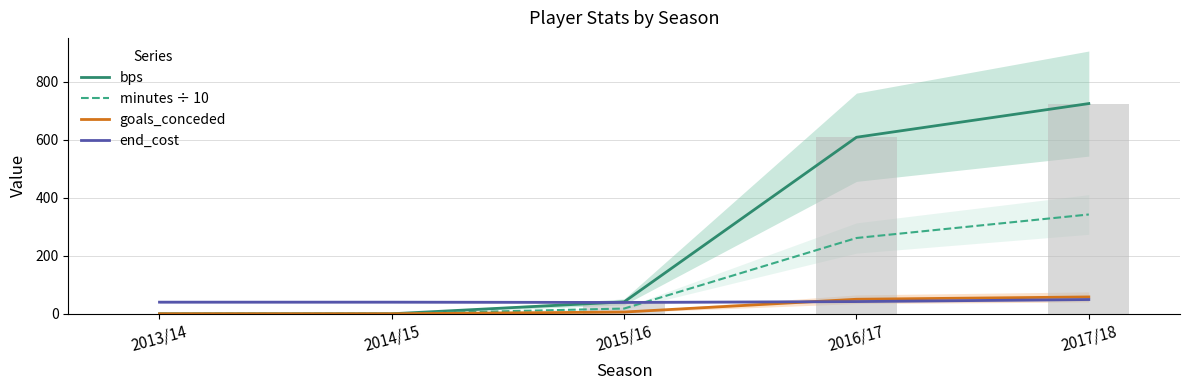

True or false: end_cost has a value of 27 at 2014/15.

False